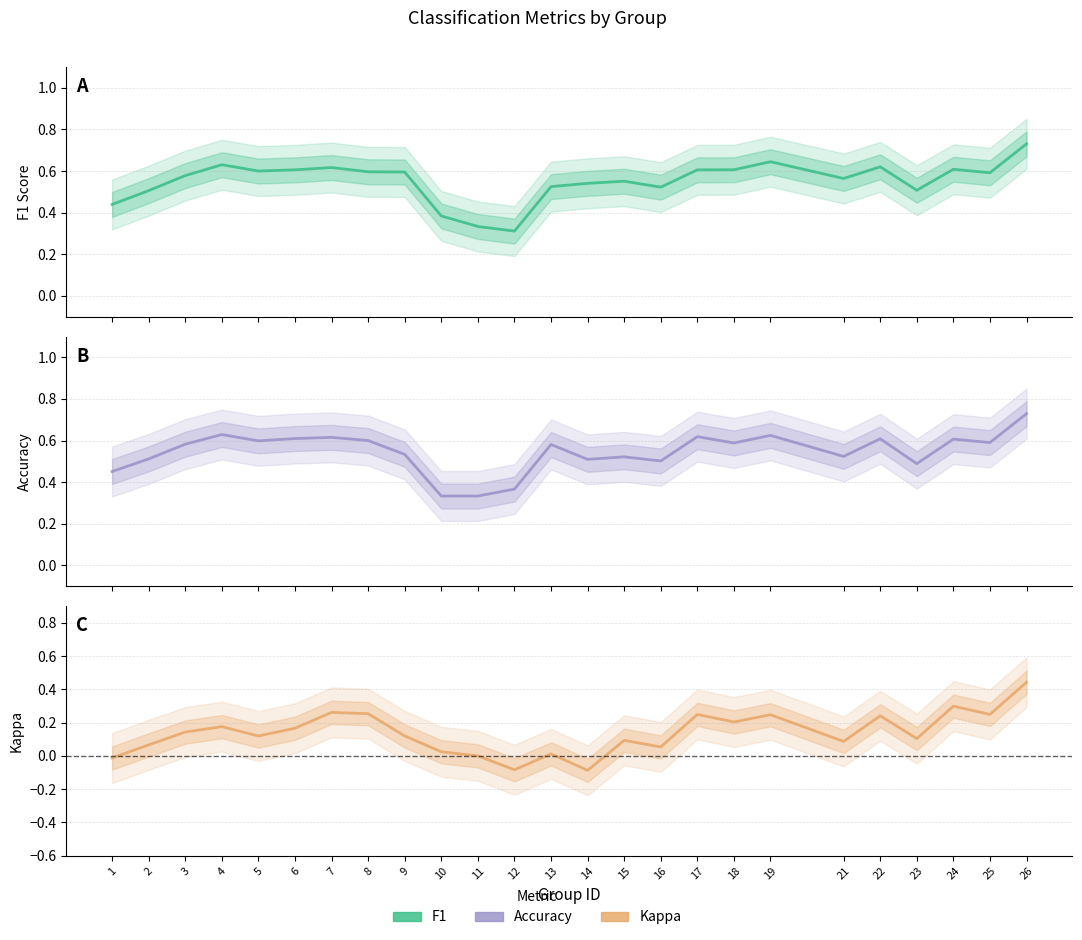

The value of f1 at 3 is 0.6. True or false?

True